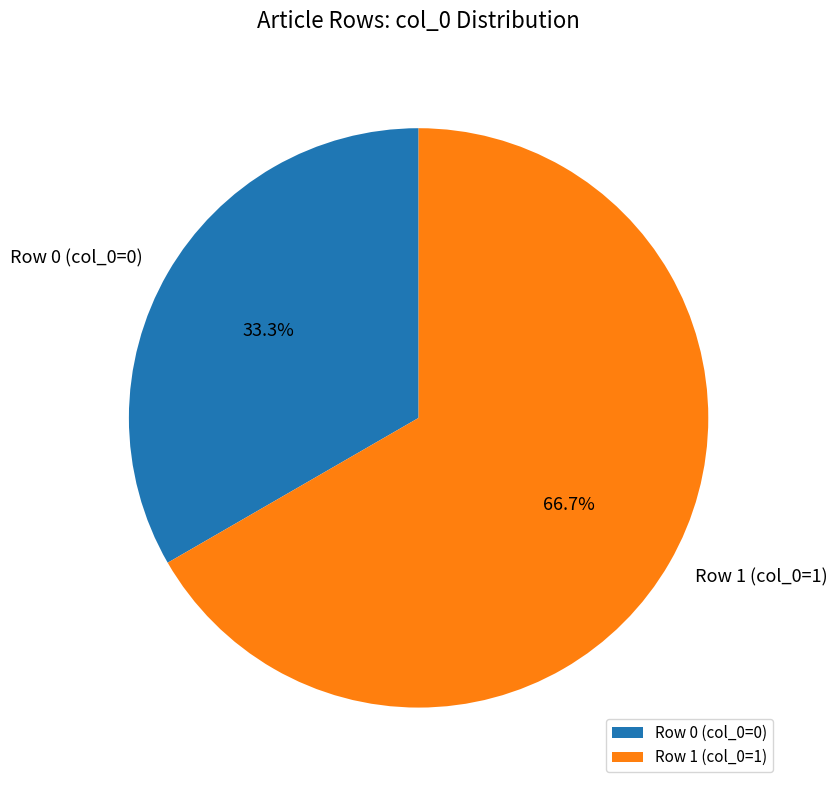

Which slice represents more than half of the pie?

Row 1